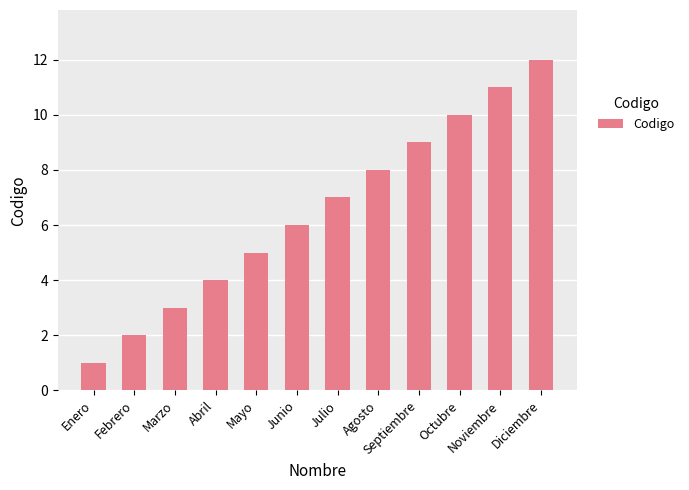

What is the ratio of the value at Enero to the value at Mayo?

0.2